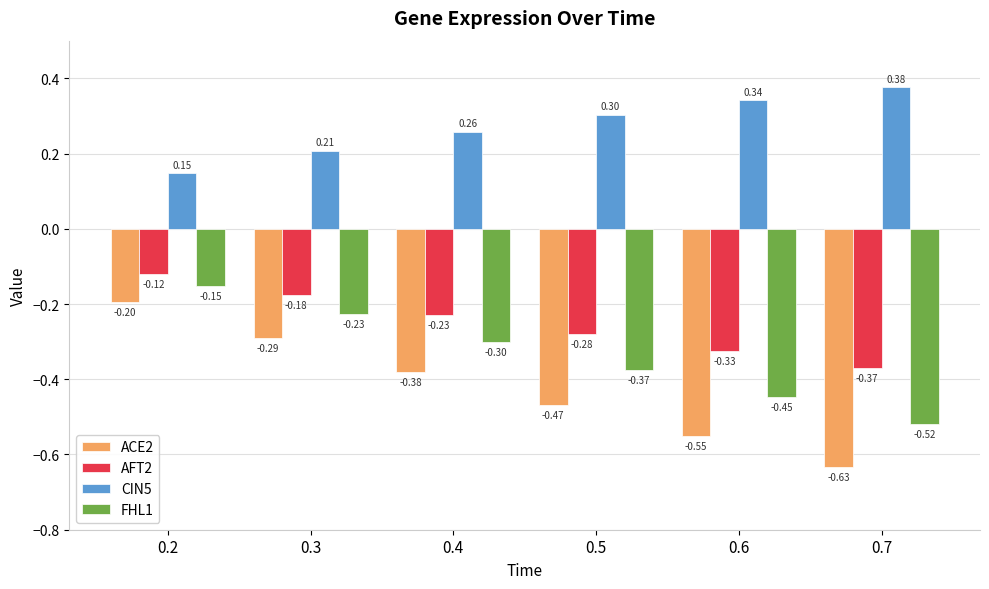

What is the sum of all AFT2 values?

-1.5